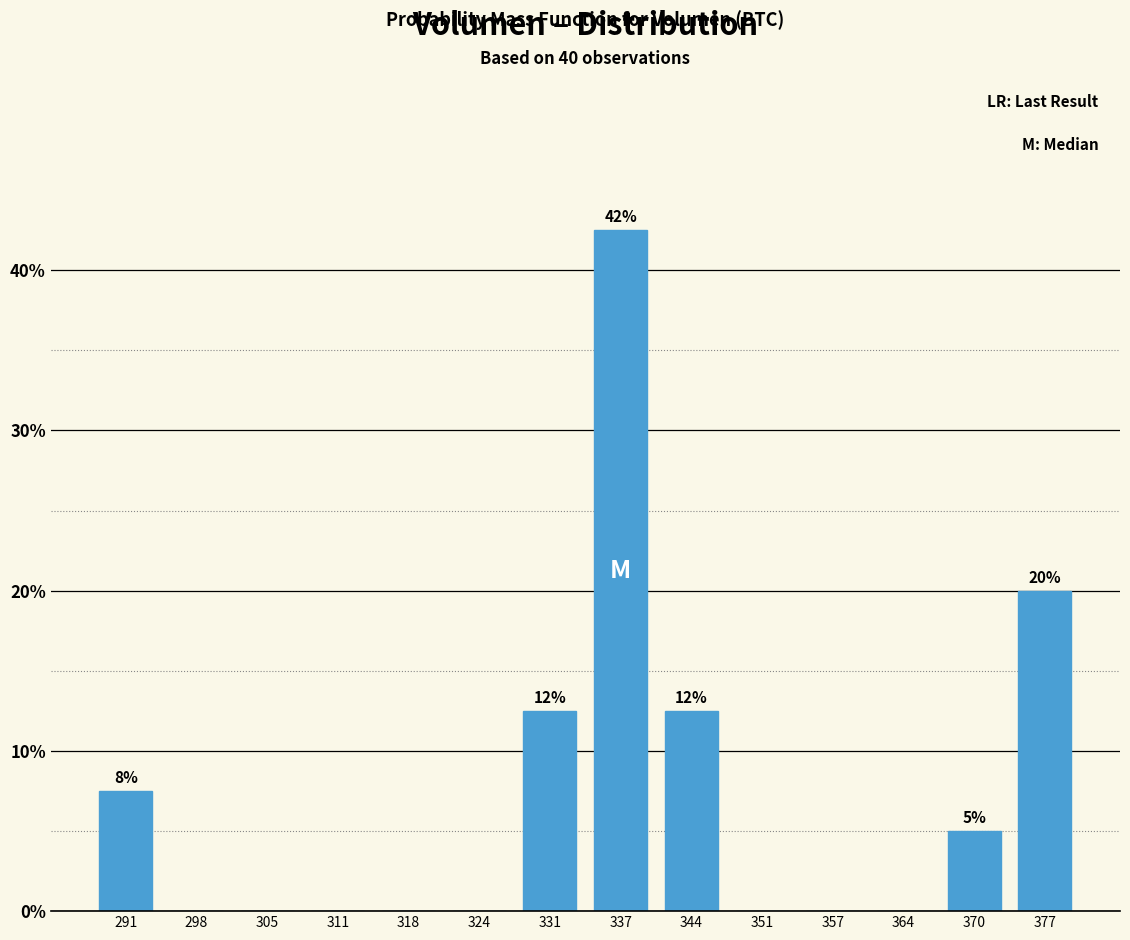

Reading left to right, what are all the values shown in this chart?

291=7.5	298=0.0	305=0.0	311=0.0	318=0.0	324=0.0	331=12.5	337=42.5	344=12.5	351=0.0	357=0.0	364=0.0	370=5.0	377=20.0